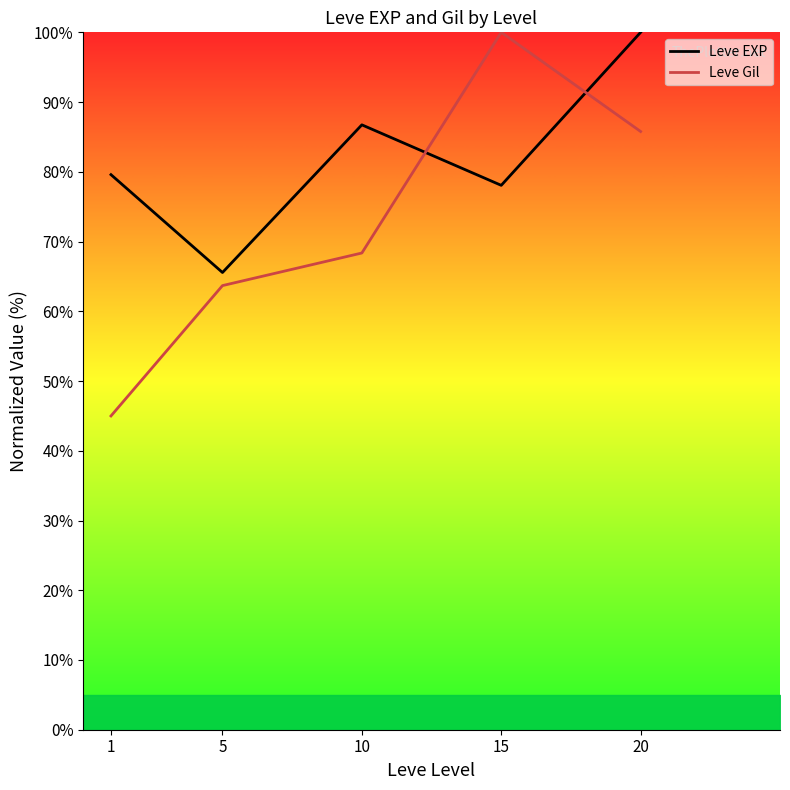

Reading left to right, list all the values displayed in this chart.

Leve EXP: 1=79.6	5=65.6	10=86.7	15=78.1	20=100.0
Leve Gil: 1=45.0	5=63.7	10=68.4	15=100.0	20=85.8